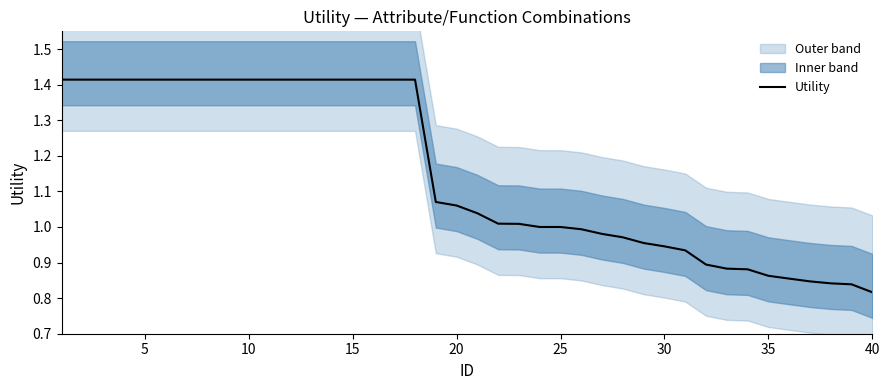

Reading left to right, transcribe all the data shown in this chart.

1.4	1.4	1.4	1.4	1.4	1.4	1.4	1.4	1.4	1.4	1.4	1.4	1.4	1.4	1.4	1.4	1.4	1.4	1.1	1.1	1.0	1.0	1.0	1.0	1.0	1.0	1.0	1.0	1.0	0.9	0.9	0.9	0.9	0.9	0.9	0.9	0.8	0.8	0.8	0.8